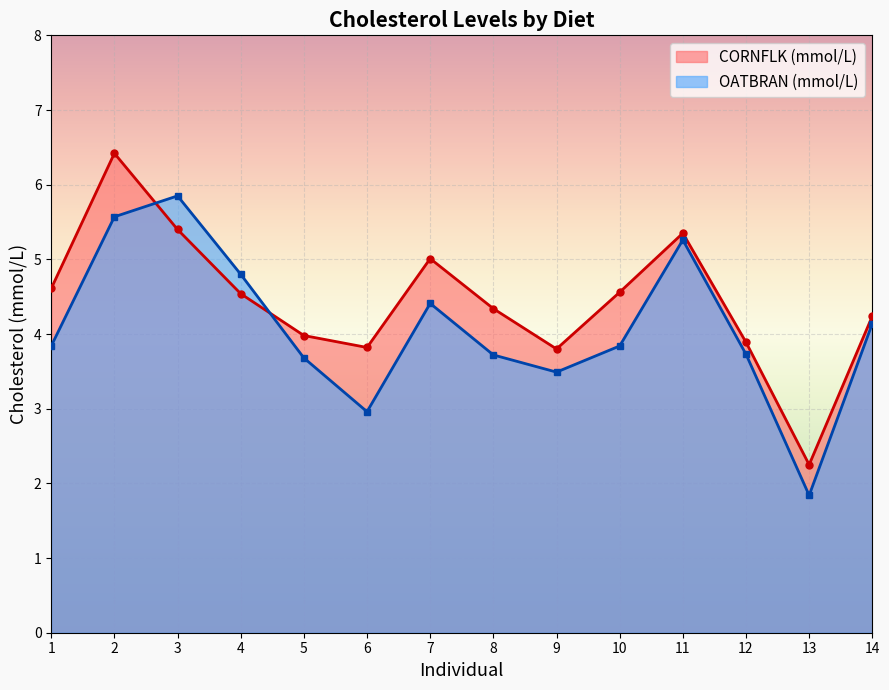

What is the difference between the highest and lowest values at 5?

0.3